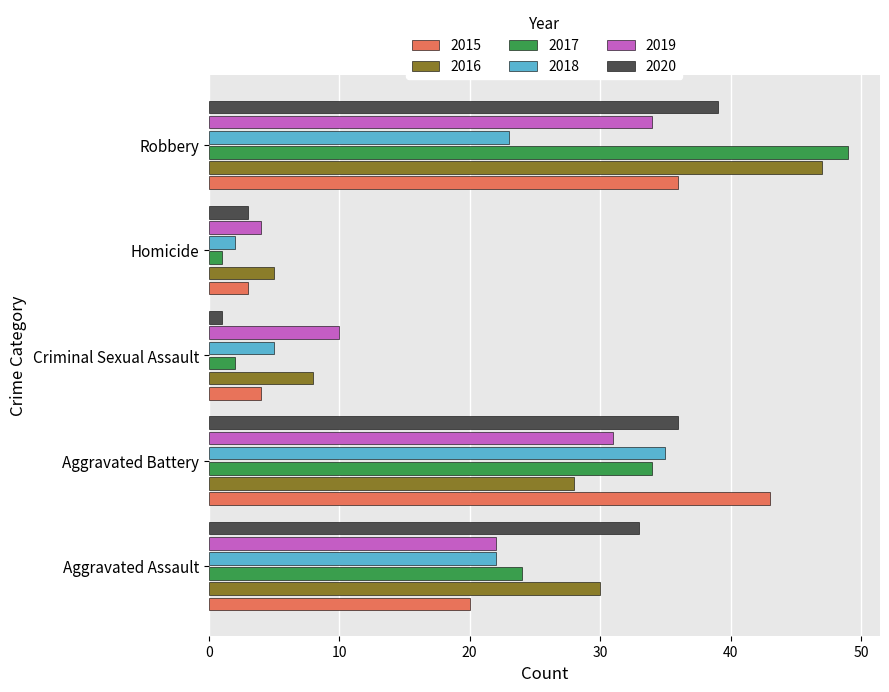

What is the total value across all series at Aggravated Assault?

151